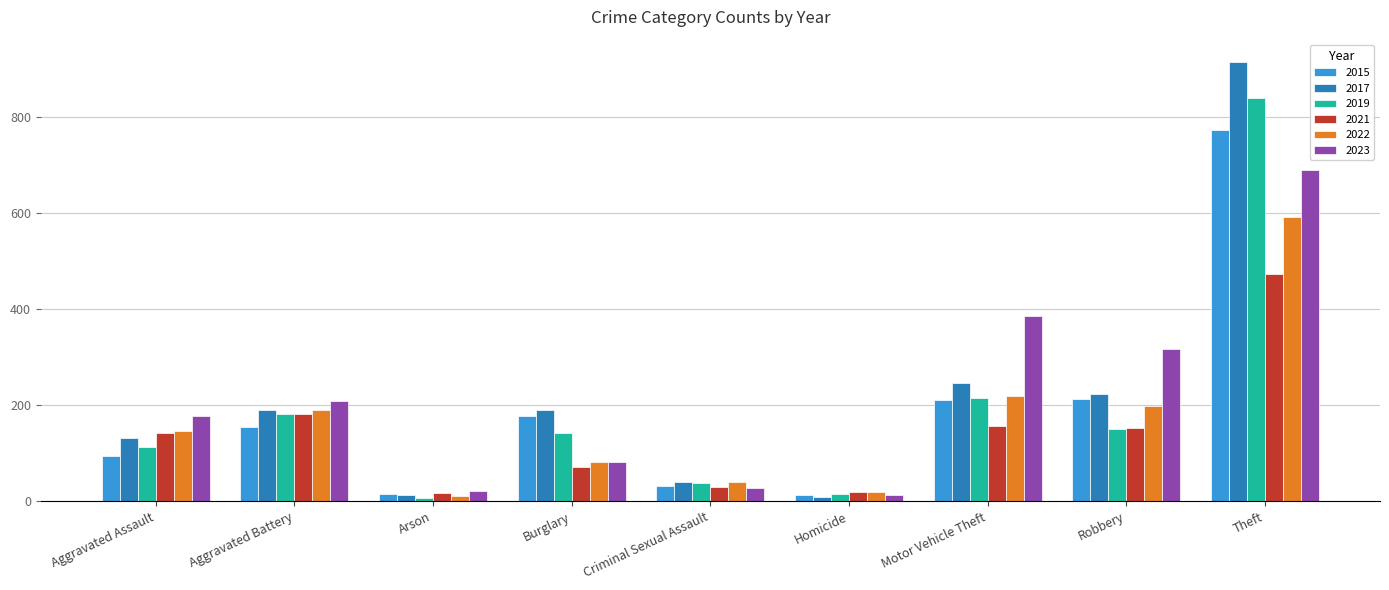

What is the sum of the 2021 values at Arson and Motor Vehicle Theft?

173